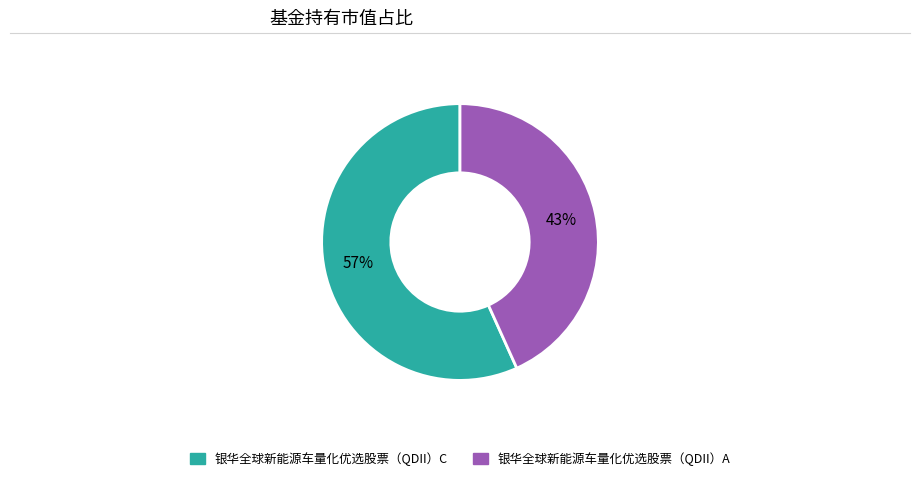

Is the sum of 银华全球新能源车量化优选股票（QDII）C and 银华全球新能源车量化优选股票（QDII）A greater than half?

Yes